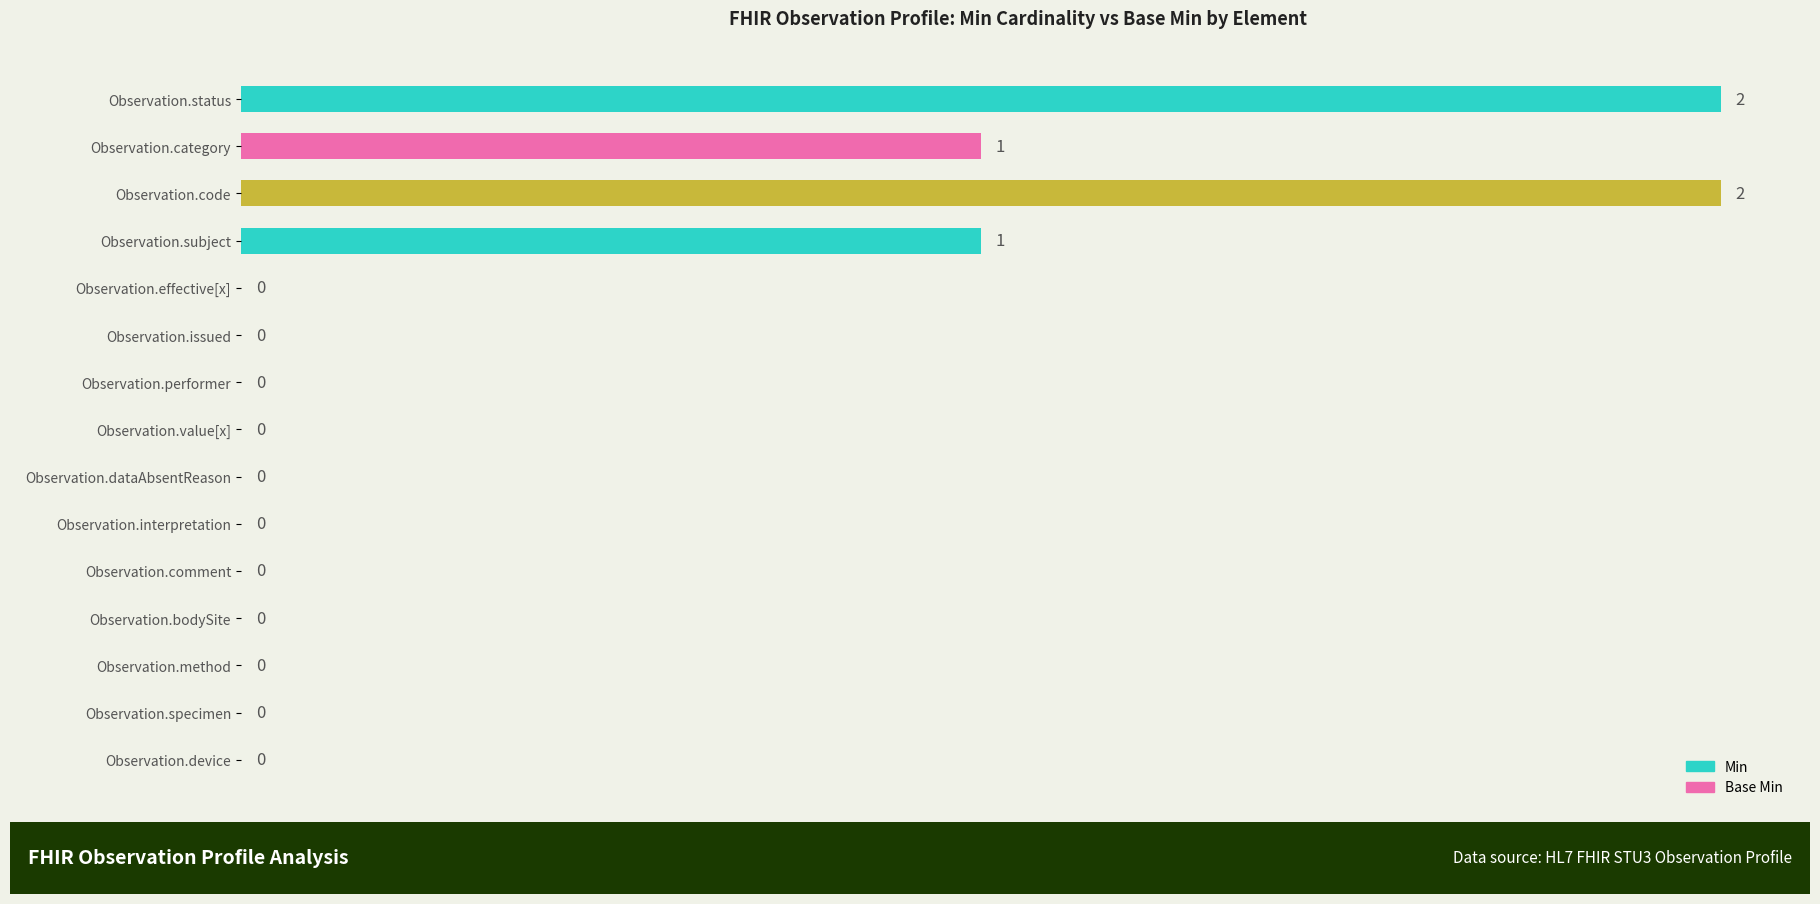

Count the values in the range 0 to 1.

13